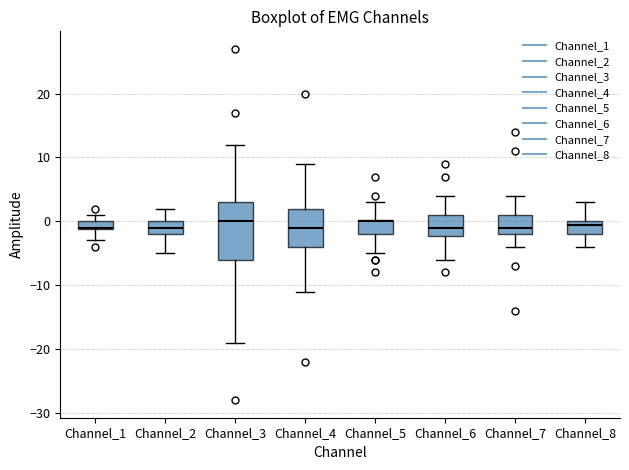

Where does the lower whisker of the box for Channel_8 end on the y-axis? The values are not printed on the chart, so give them approximately, as read against the axis.

-4